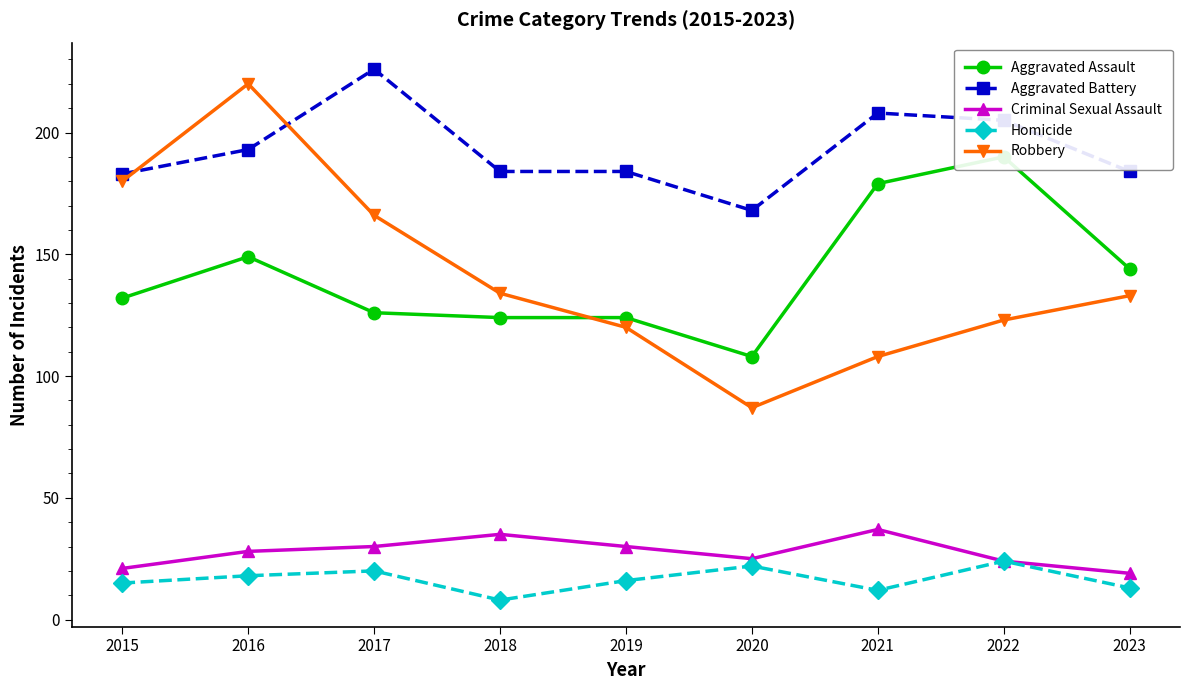

What is the sum of all Robbery values?

1271